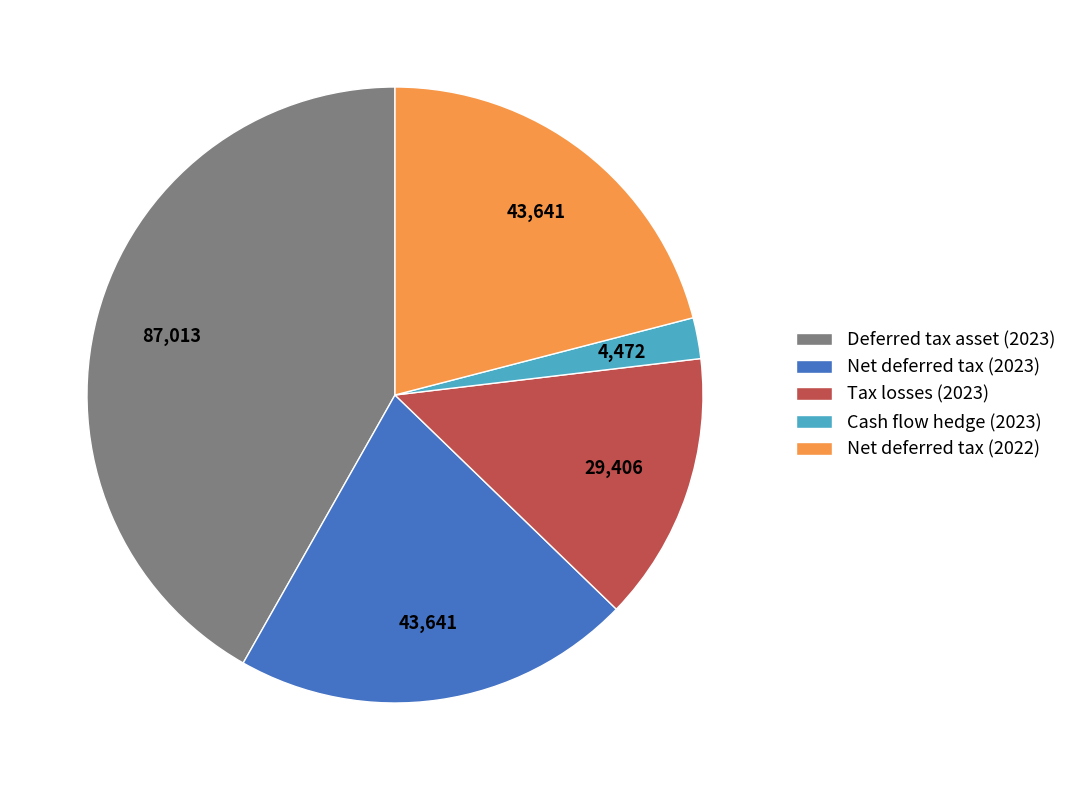

Approximately how many times larger is the value at Net deferred tax (2022) compared to Deferred tax asset (2023)?

0.5